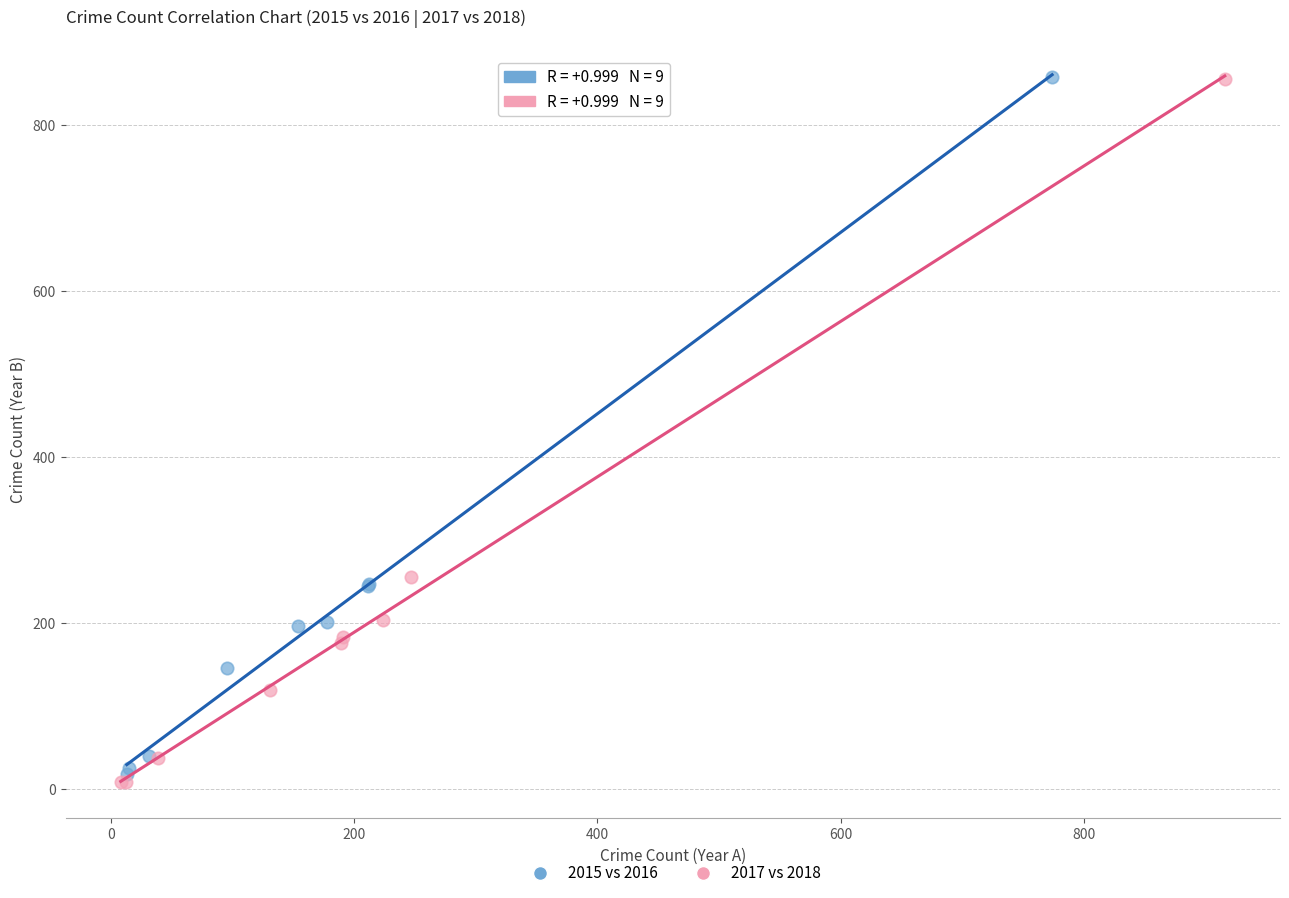

Which series has the largest Y range (max minus min)?

2017 vs 2018